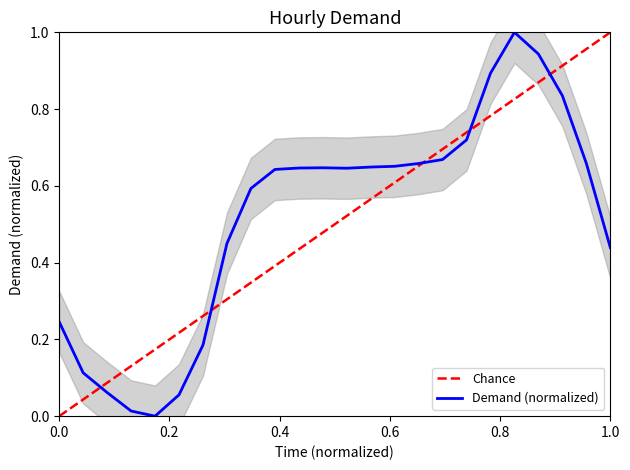

What is the maximum value for Demand (normalized)?

1.0